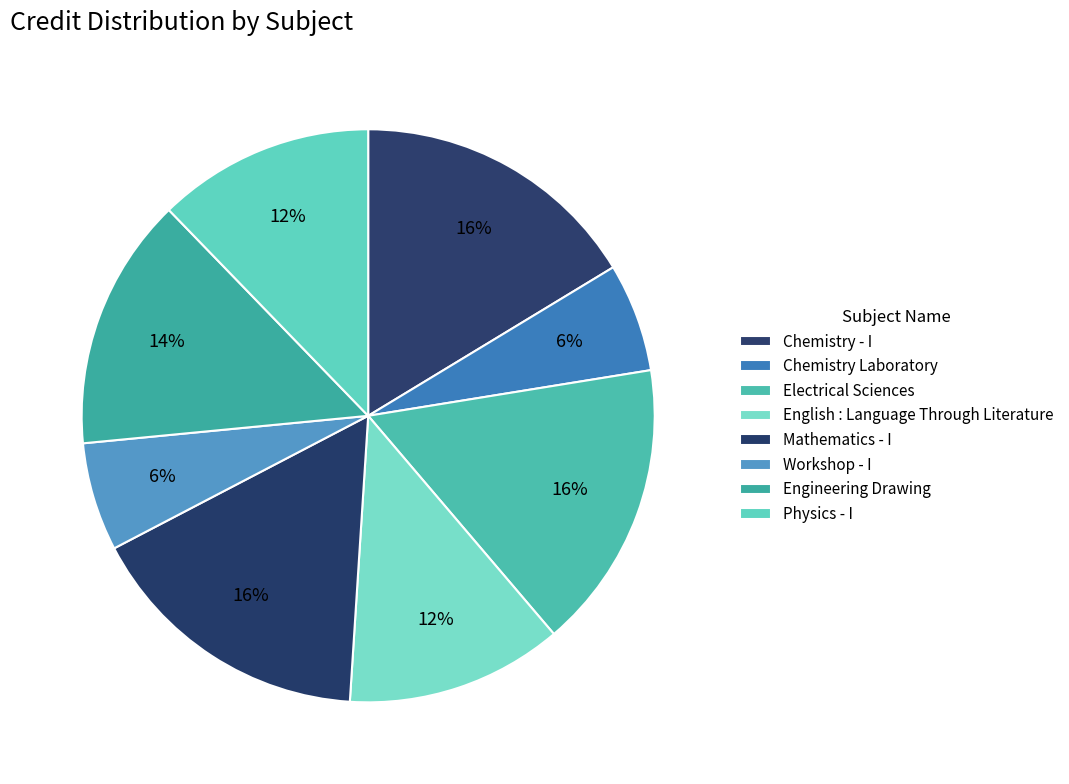

Count the number of slices in the pie.

8